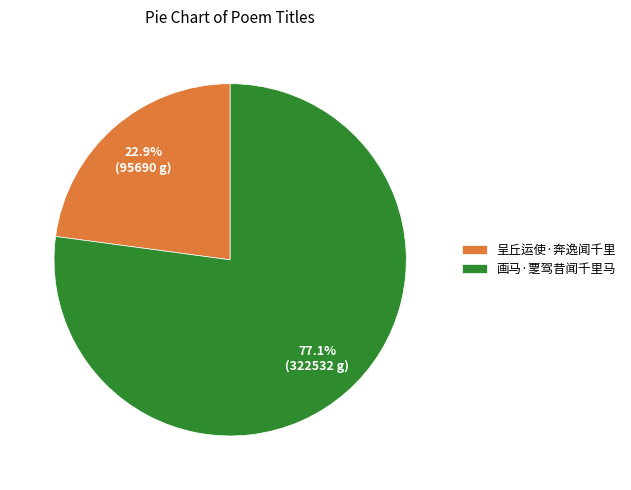

Does 呈丘运使·奔逸闻千里 represent more than half of the total?

No